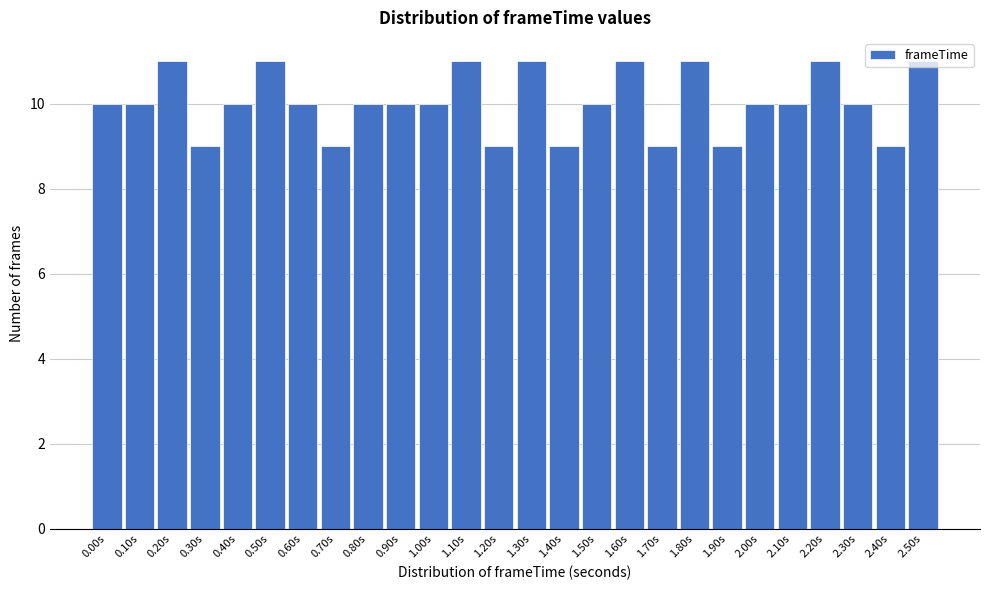

What is the greatest value displayed?

11